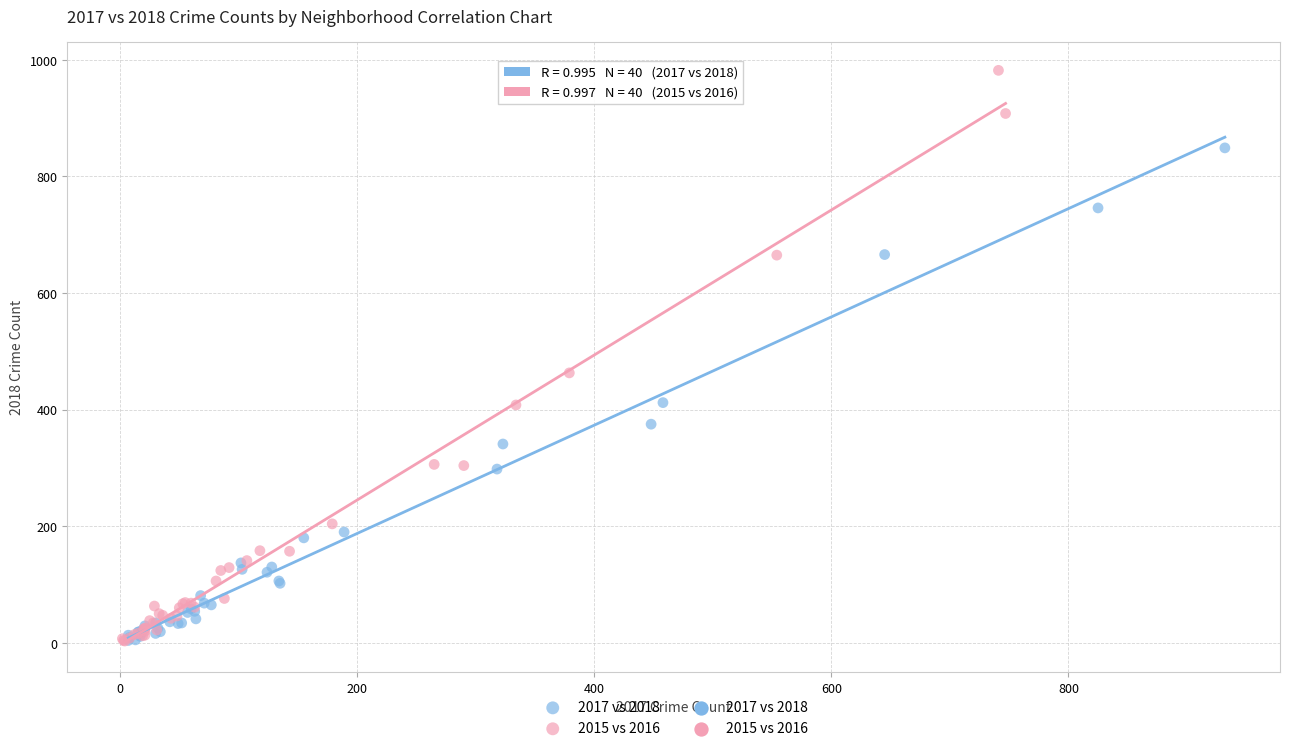

Which series has the largest Y range (max minus min)?

2015 vs 2016